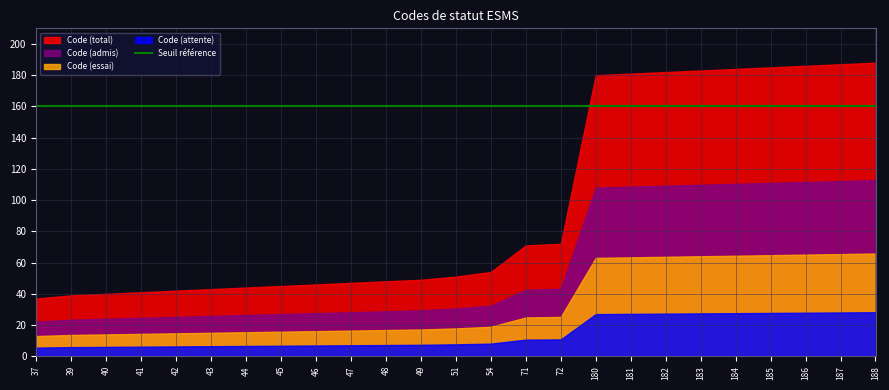

What is the minimum value shown in the chart?

37